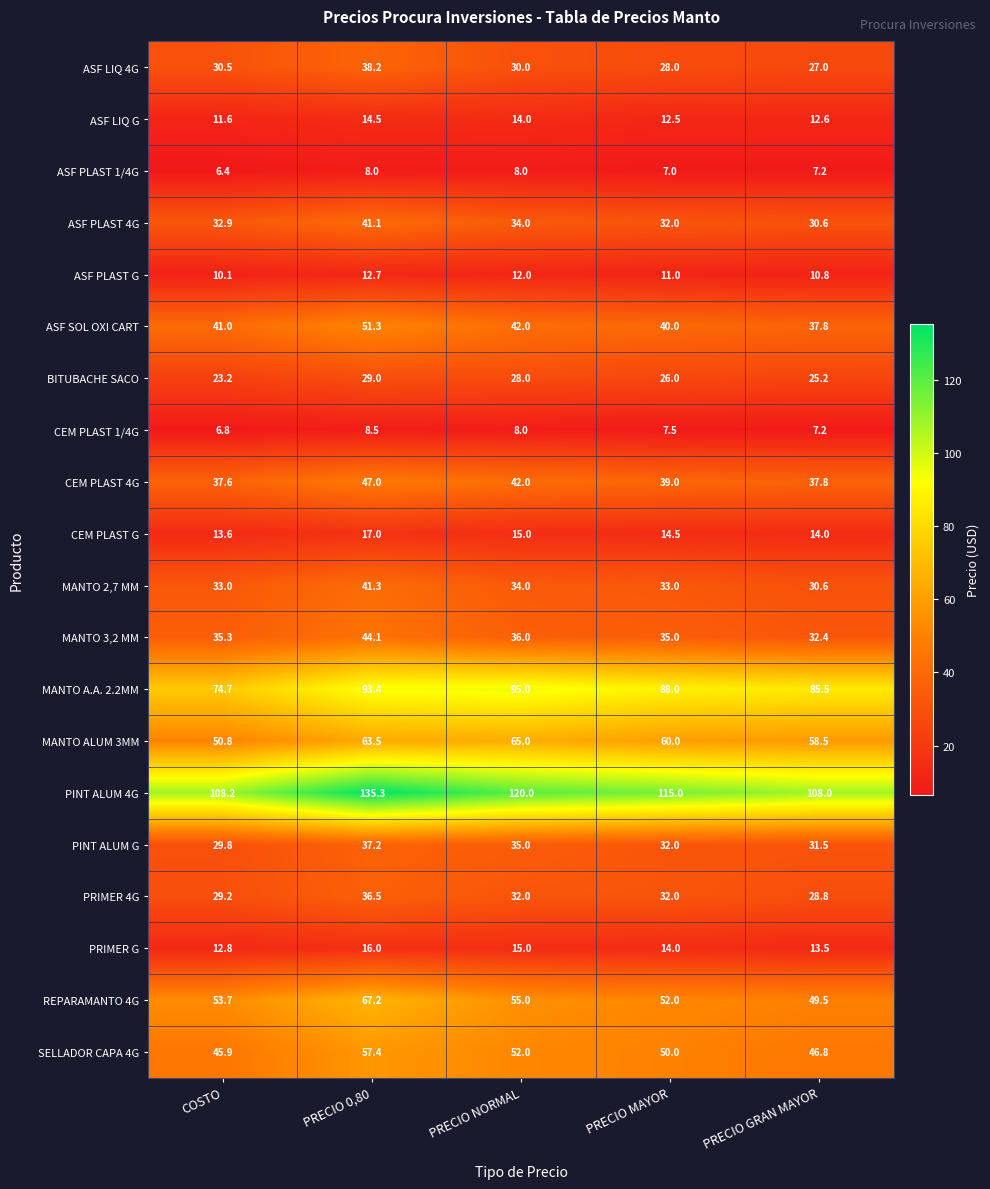

List the labels in order of SELLADOR CAPA 4G value, smallest first.

COSTO, PRECIO GRAN MAYOR, PRECIO MAYOR, PRECIO NORMAL, PRECIO 0,80